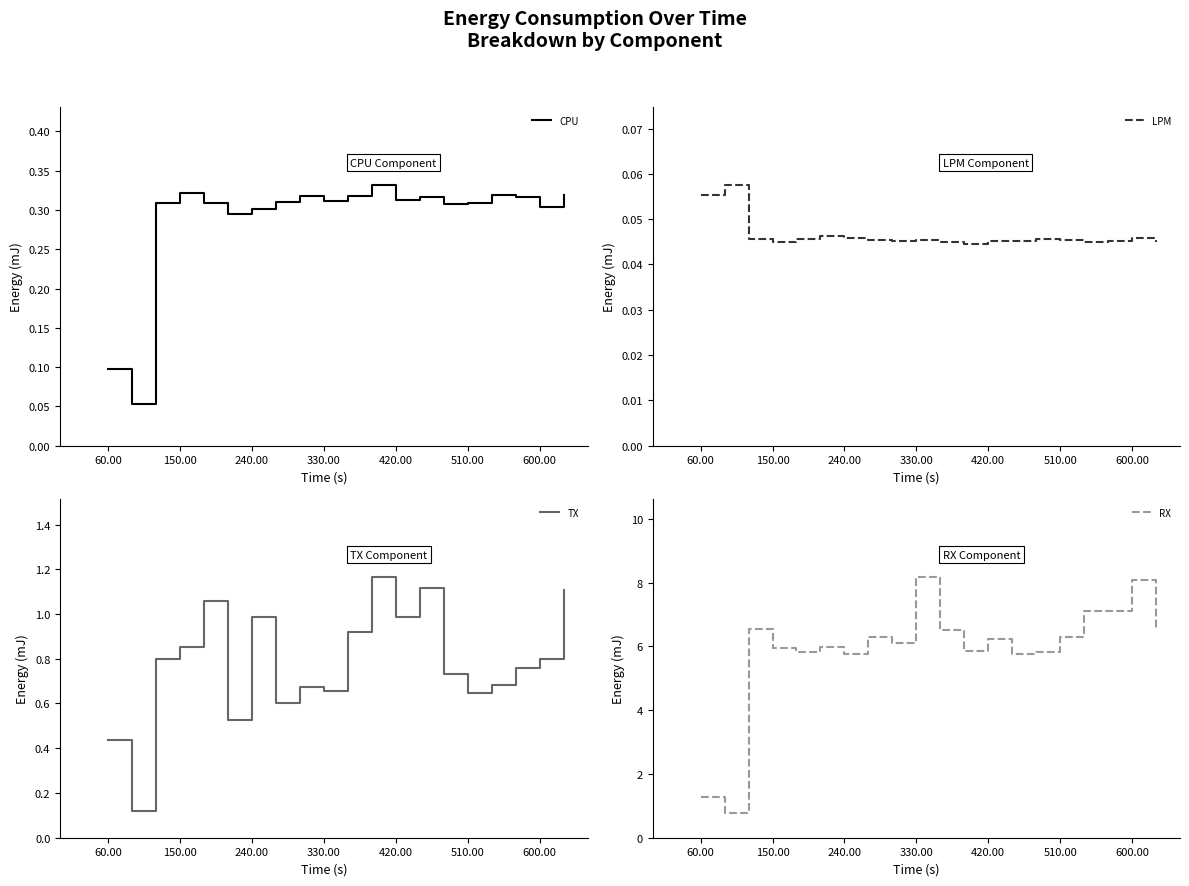

The value of CPU at 600.00 is 0.5. True or false?

False